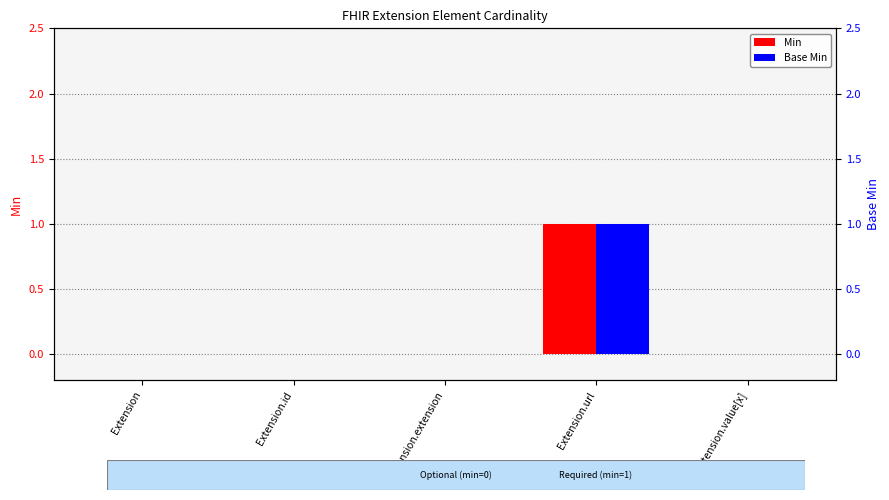

How many bars are there in total?

10